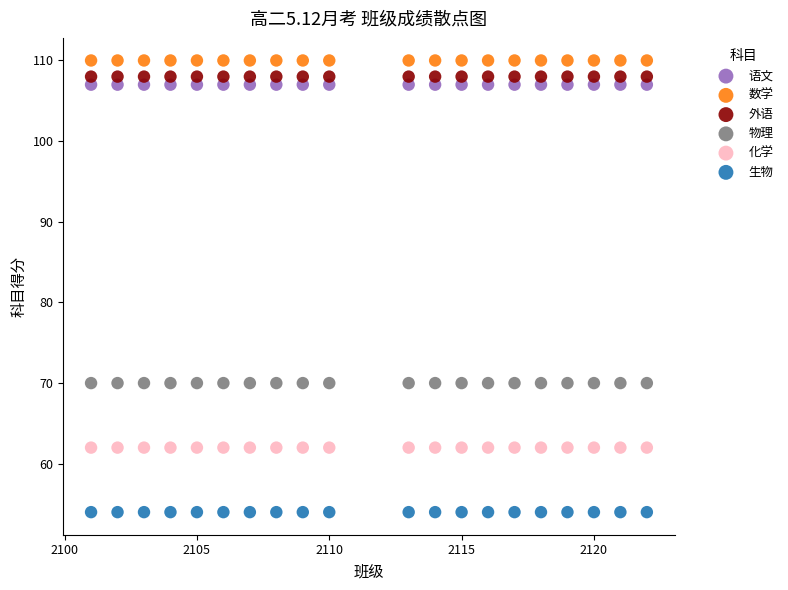

What are all the series names shown in the legend?

语文, 数学, 外语, 物理, 化学, 生物